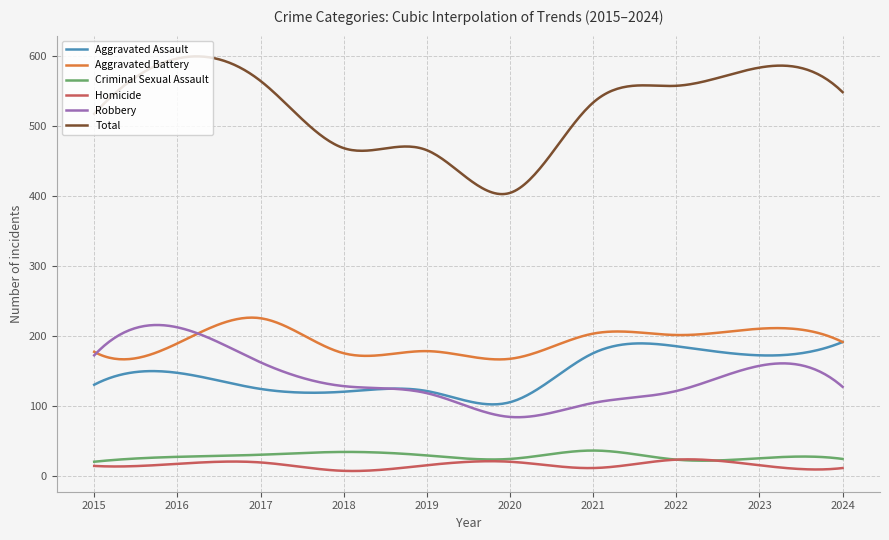

True or false: Robbery and Criminal Sexual Assault cross at least once.

False